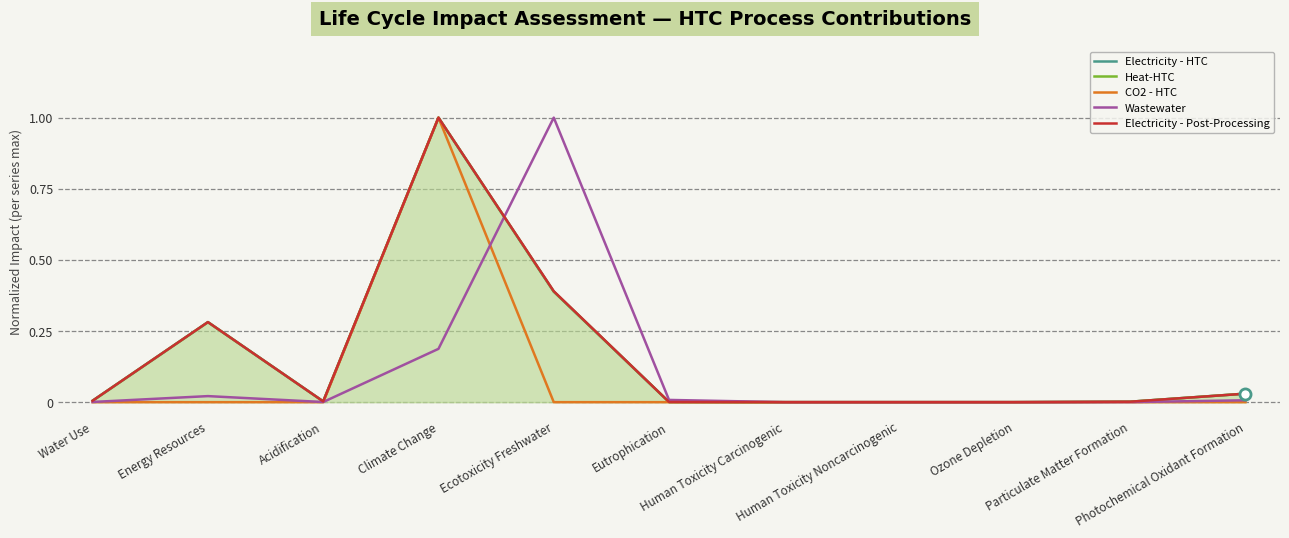

Rank the categories by Electricity - Post-Processing value from highest to lowest.

Climate Change, Ecotoxicity Freshwater, Energy Resources, Photochemical Oxidant Formation, Water Use, Acidification, Particulate Matter Formation, Eutrophication, Human Toxicity Noncarcinogenic, Ozone Depletion, Human Toxicity Carcinogenic